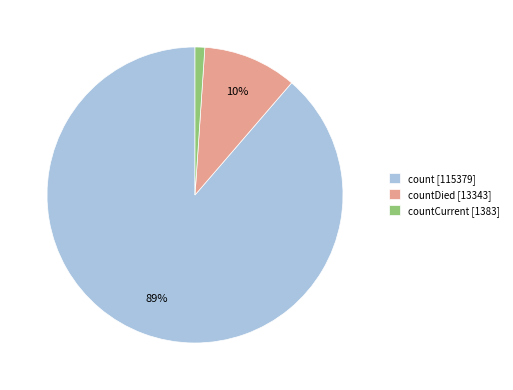

Which category has the biggest portion of the pie?

count [115379]